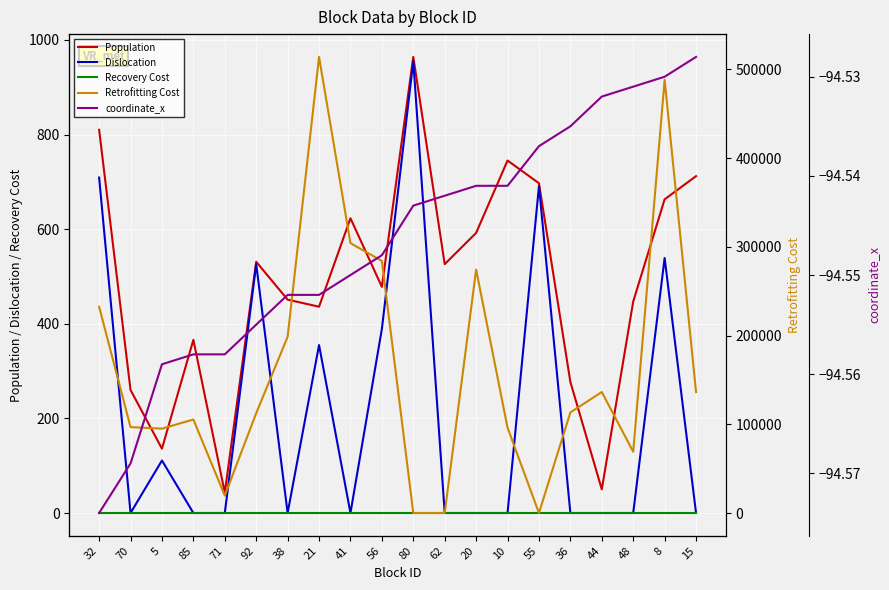

Is the value of Dislocation at 20 greater than the value of Recovery Cost at 48?

No